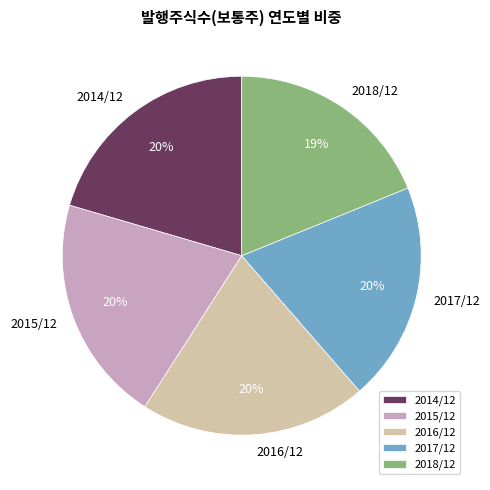

To the nearest percent, what is the average slice percentage?

20%